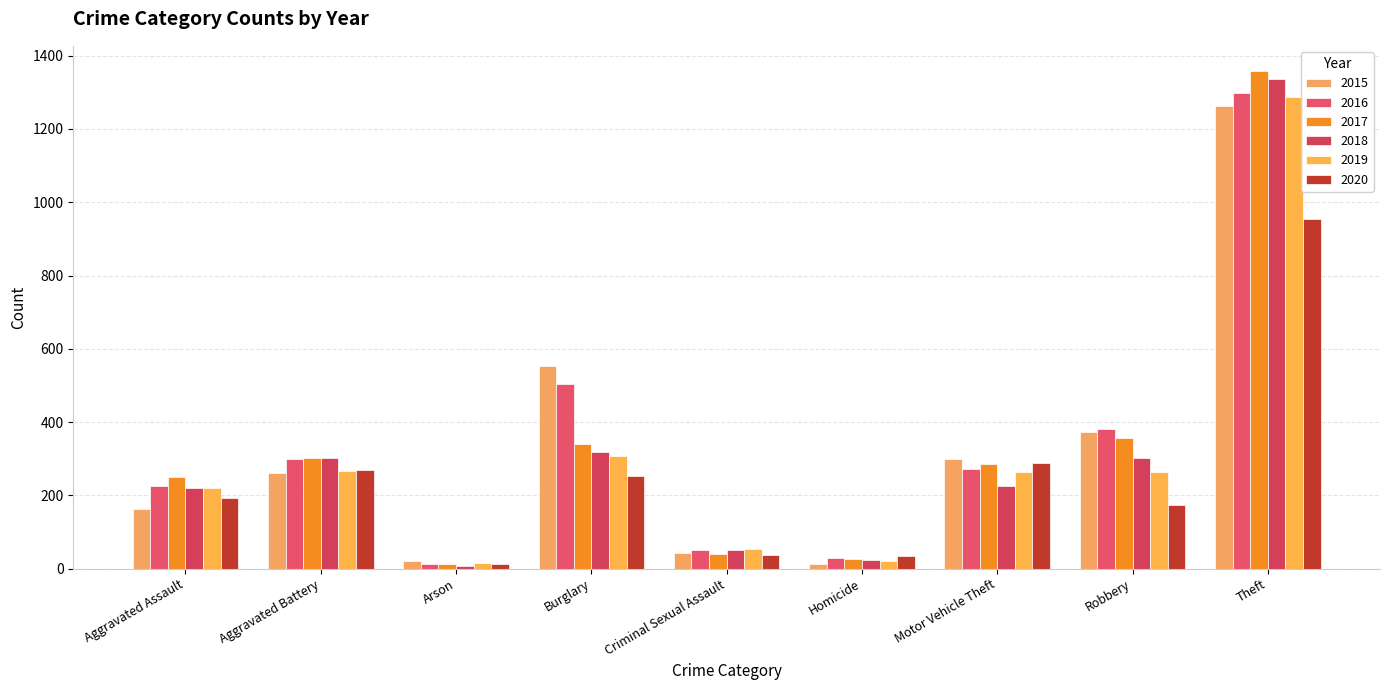

Where is 2020 nearest to the value 483?

Motor Vehicle Theft